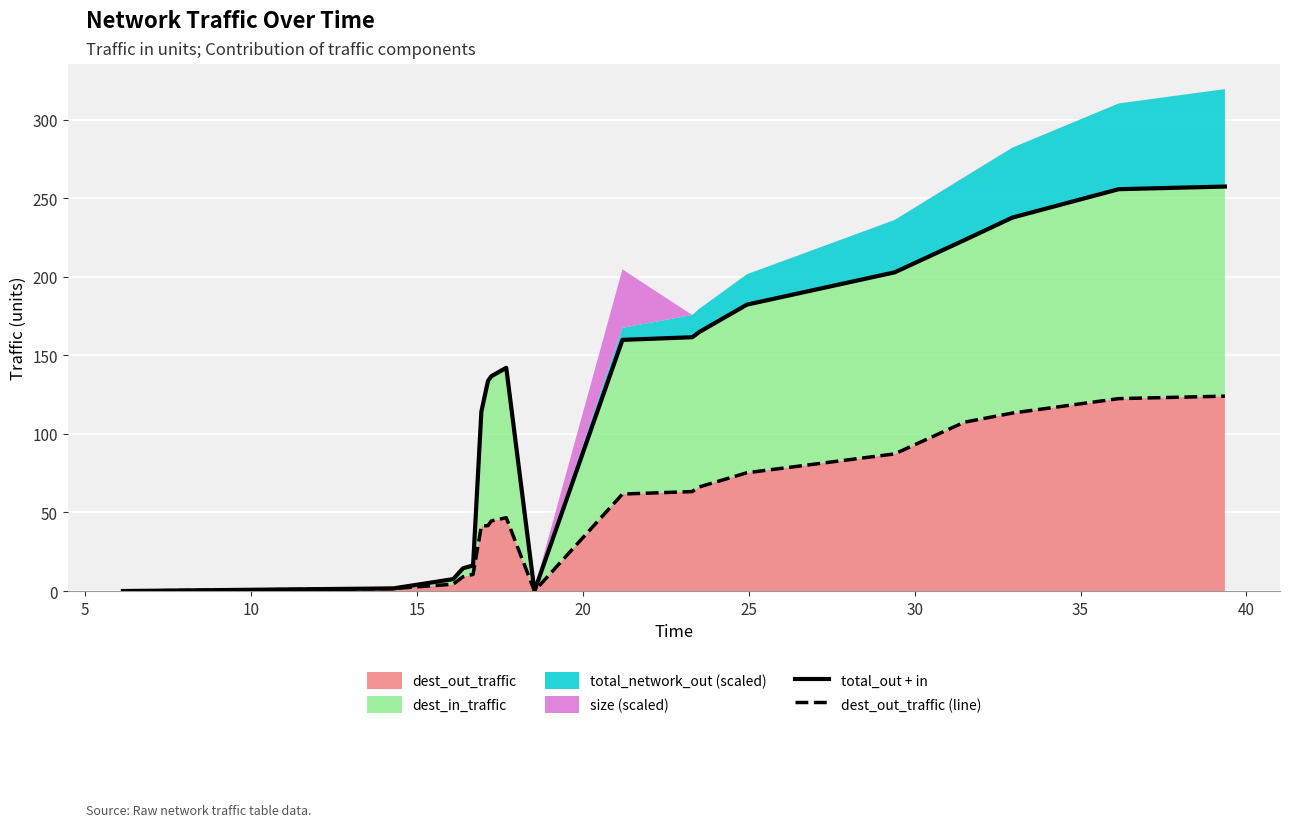

Which series has the largest total across all categories?

total_out + in